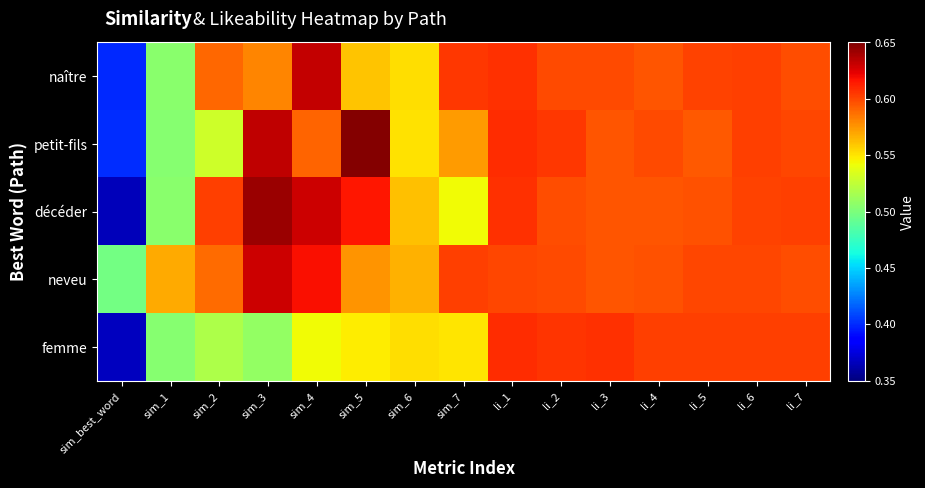

Which category has the highest value across all series?

sim_5